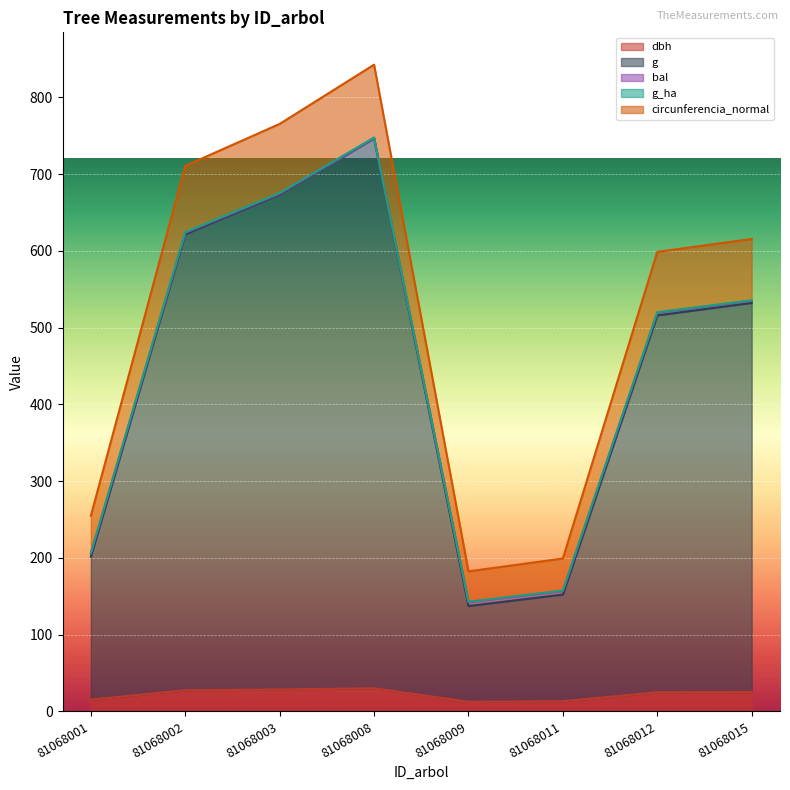

Which series changed the most between 81068002 and 81068003?

circunferencia_normal